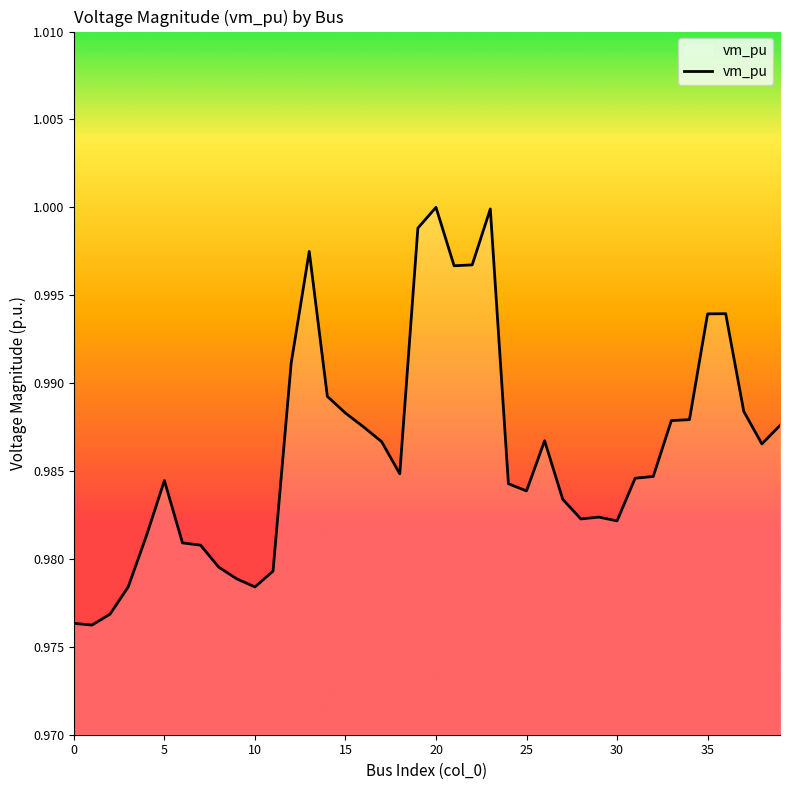

Does the chart have visible grid lines?

No